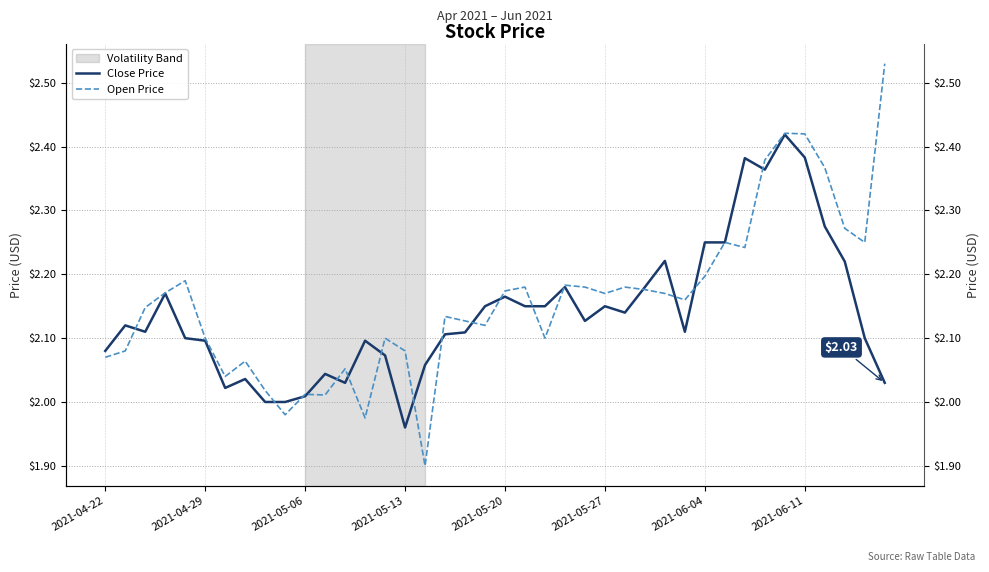

Is it true that Close Price equals 3.0 at 2021-06-04?

False